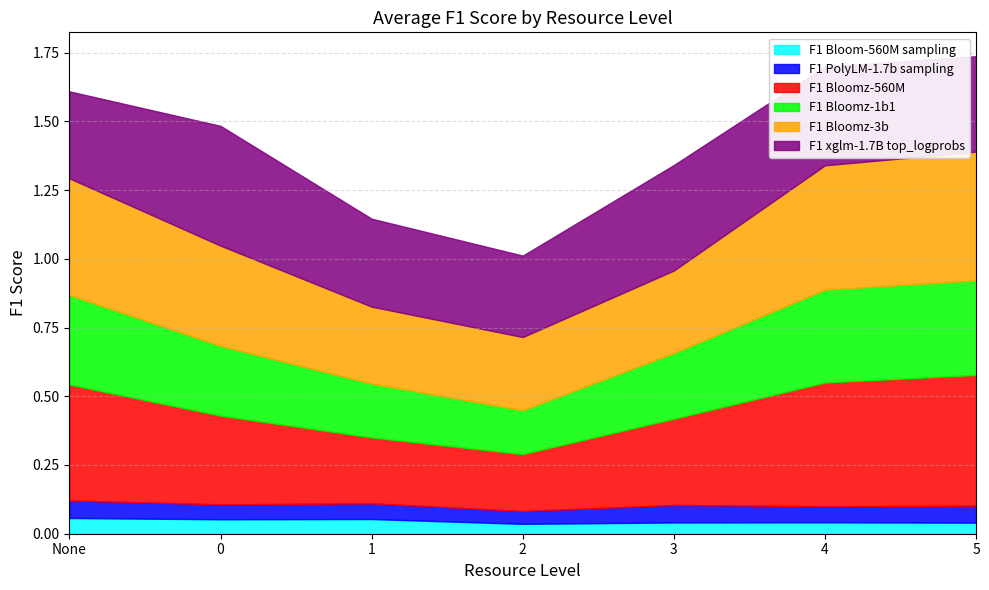

What are all the series names shown in the legend?

F1 Bloom-560M sampling, F1 PolyLM-1.7b sampling, F1 Bloomz-560M, F1 Bloomz-1b1, F1 Bloomz-3b, F1 xglm-1.7B top_logprobs